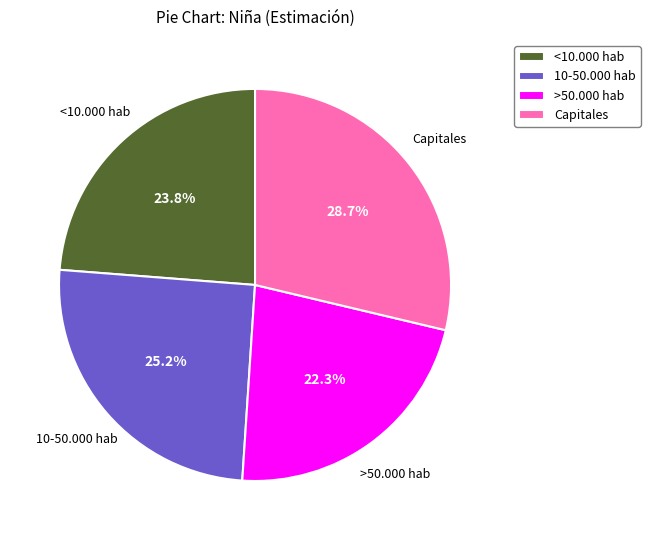

What is the smallest slice in the pie chart?

>50.000 hab